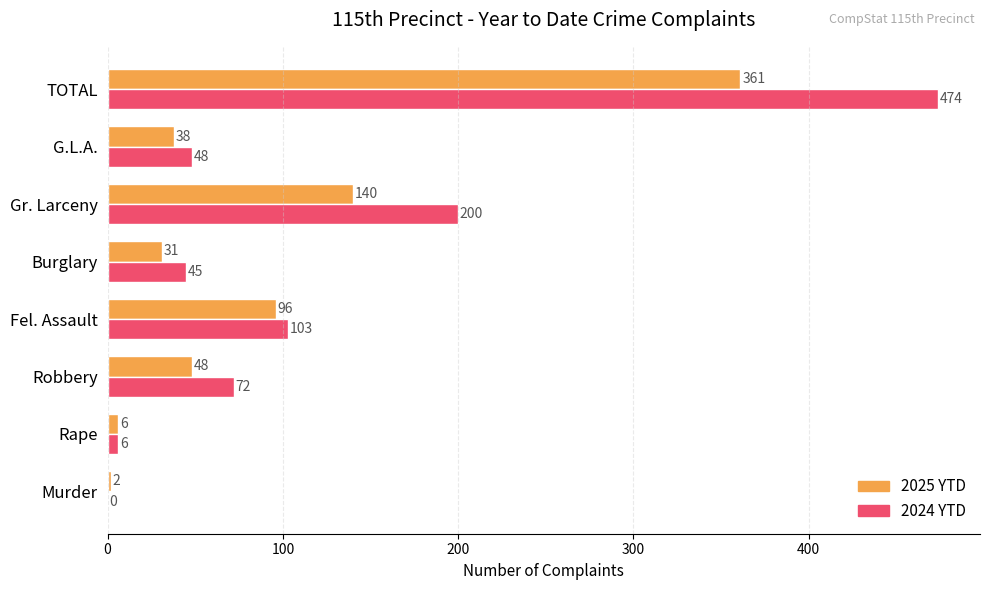

At which category is the sum across all series the highest?

TOTAL